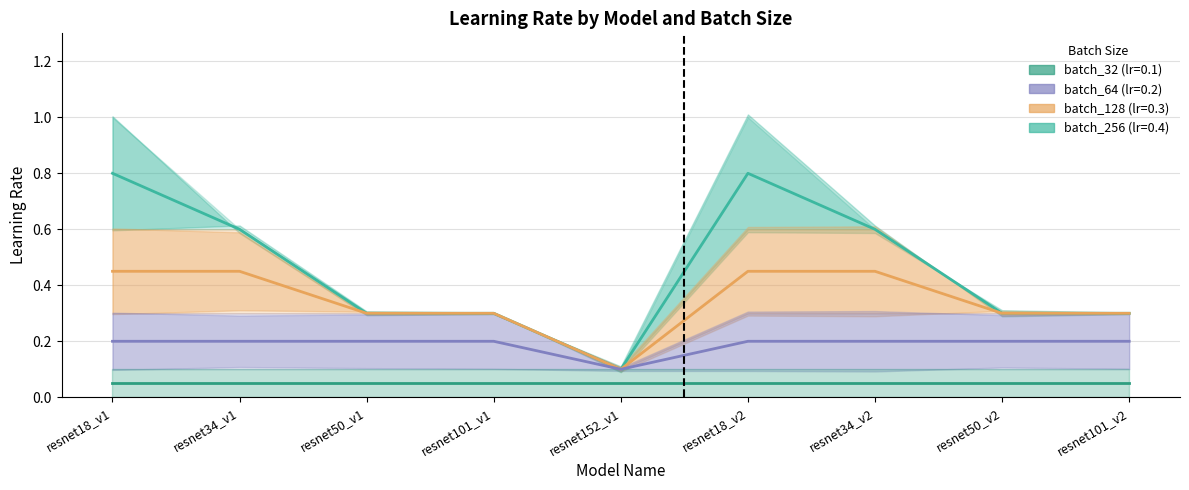

What is the minimum value shown in the chart?

0.1